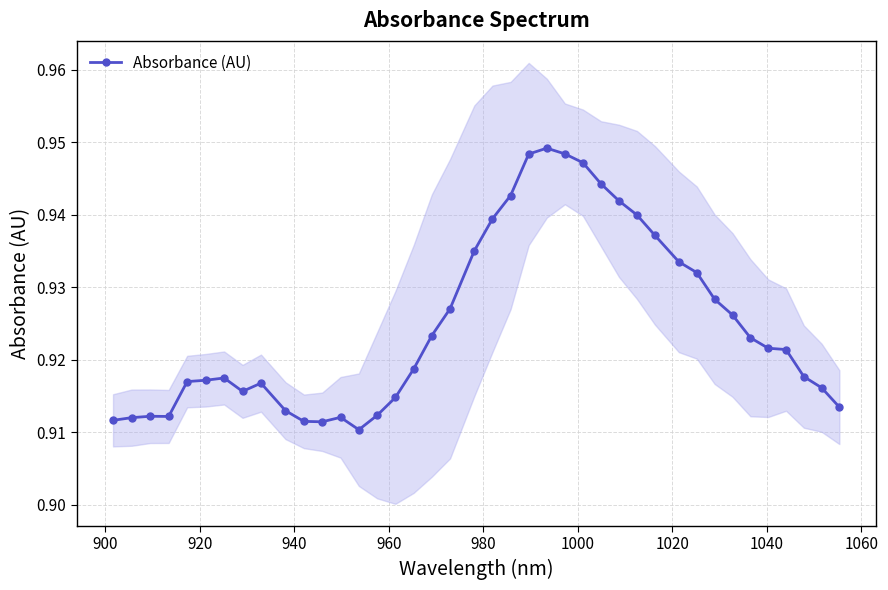

Reading left to right, list all the values displayed in this chart.

0.9	0.9	0.9	0.9	0.9	0.9	0.9	0.9	0.9	0.9	0.9	0.9	0.9	0.9	0.9	0.9	0.9	0.9	0.9	0.9	0.9	0.9	0.9	0.9	0.9	0.9	0.9	0.9	0.9	0.9	0.9	0.9	0.9	0.9	0.9	0.9	0.9	0.9	0.9	0.9